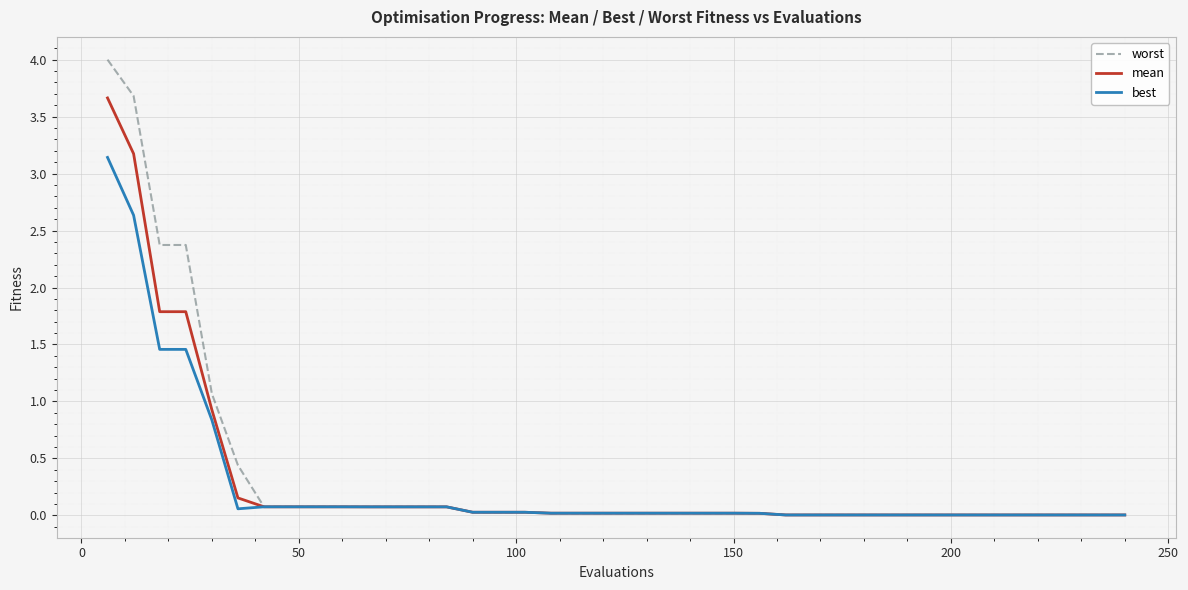

Does the chart have visible grid lines?

Yes